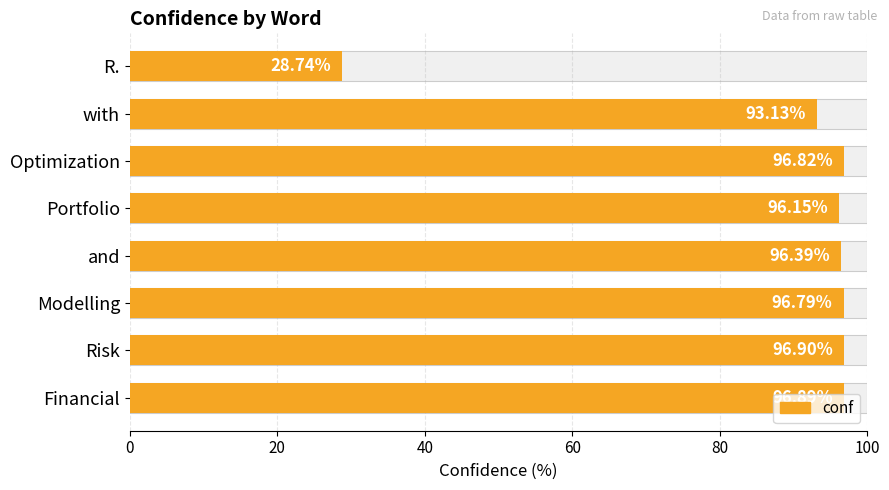

How many data points are above 96?

6